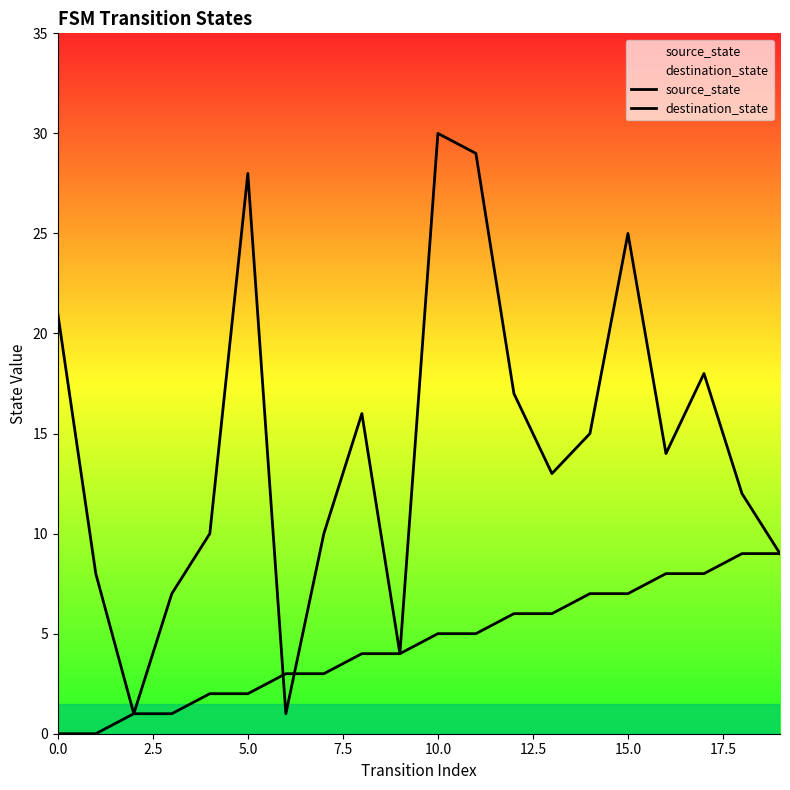

What are all the series names shown in the legend?

source_state, destination_state